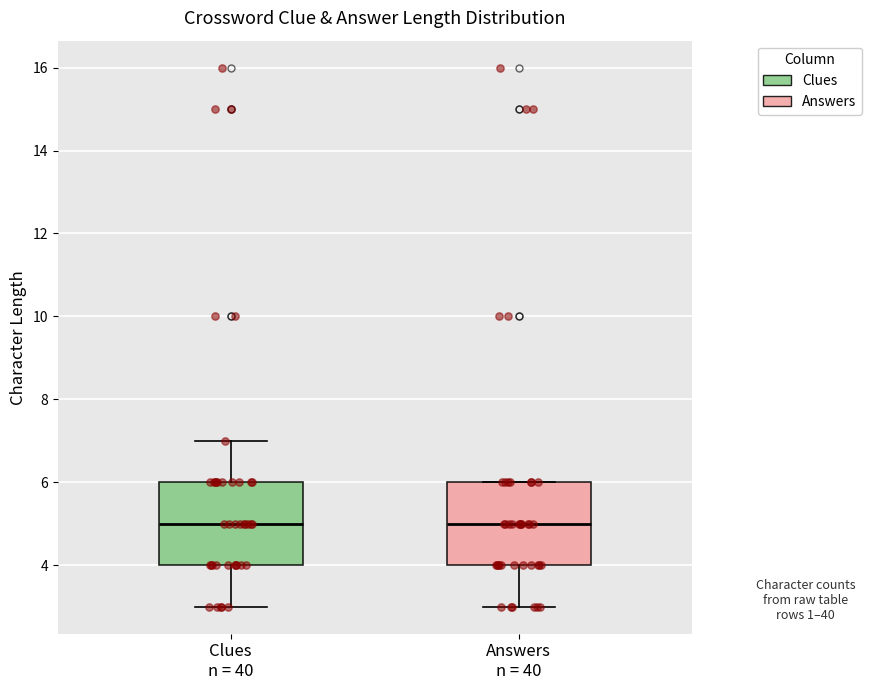

Reading left to right, transcribe this box plot: for each box, give where its median line is, the range the box spans, and where its two whiskers end, as read against the y-axis. The values are not printed on the chart, so give them approximately, as read against the axis.

Clues n = 40: median 5, box 4 to 6, whiskers 3 to 7
Answers n = 40: median 5, box 4 to 6, whiskers 3 to 6